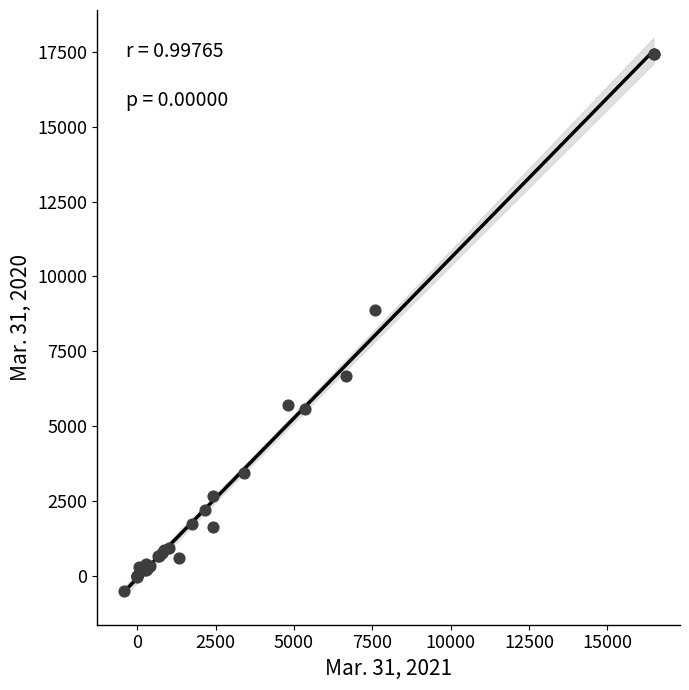

What Y value in the scatter plot is closest to 8462?

8873.4